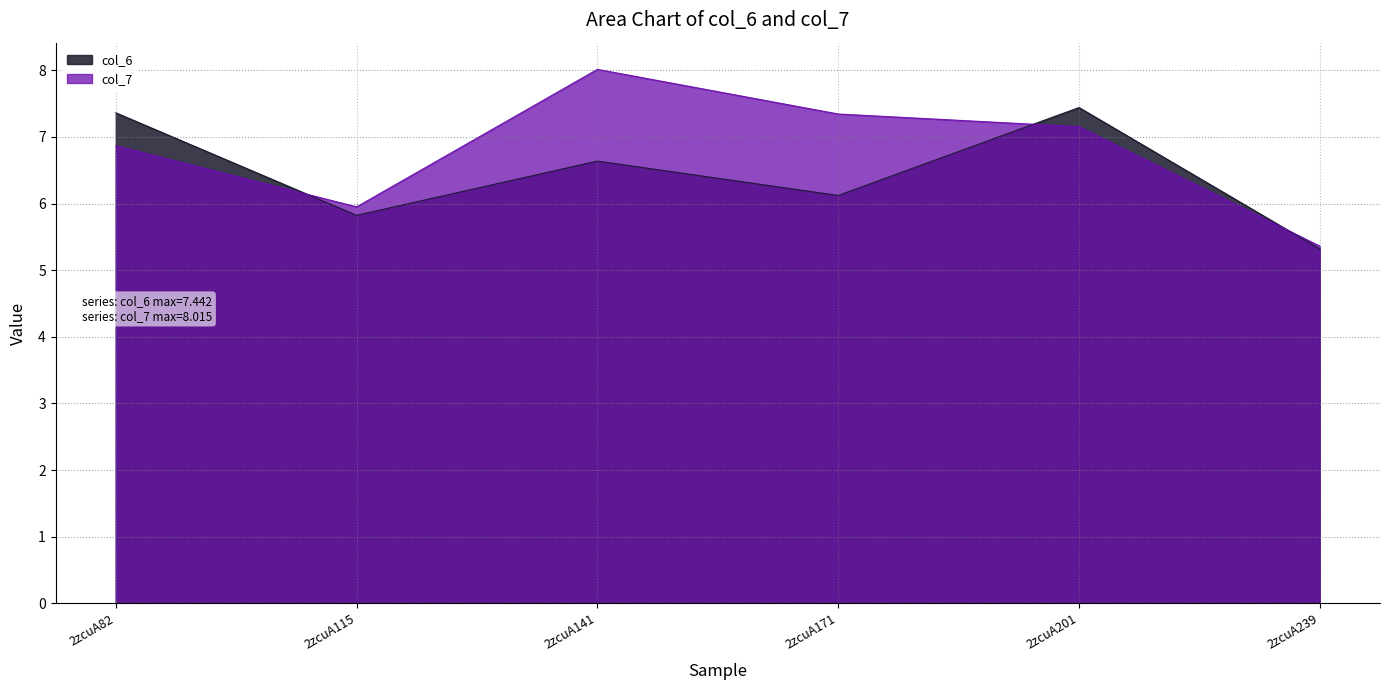

What is the value of the col_7 point at the 3rd from the left?

8.0